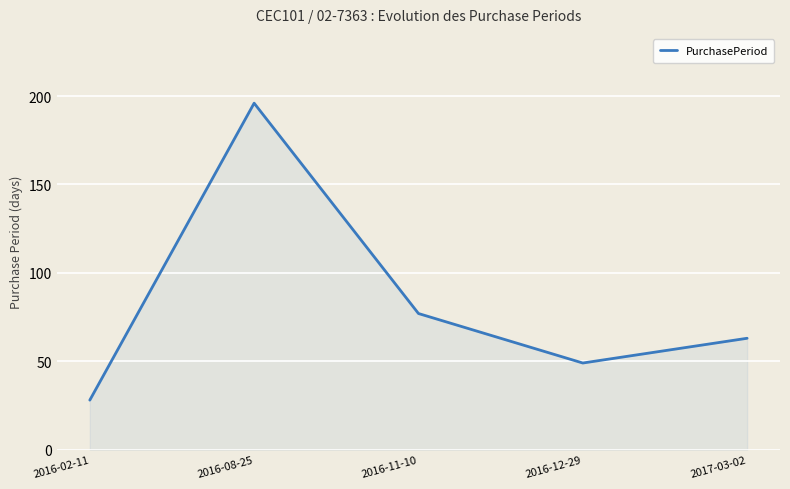

Is it true that the value at 2017-03-02 is 110?

False